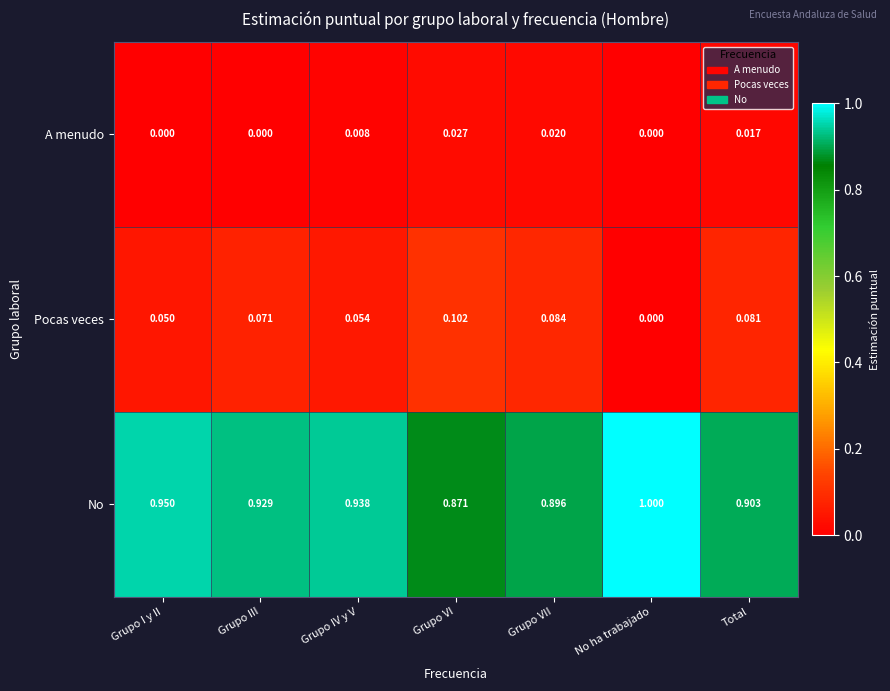

At which category is the sum across all series the highest?

Total